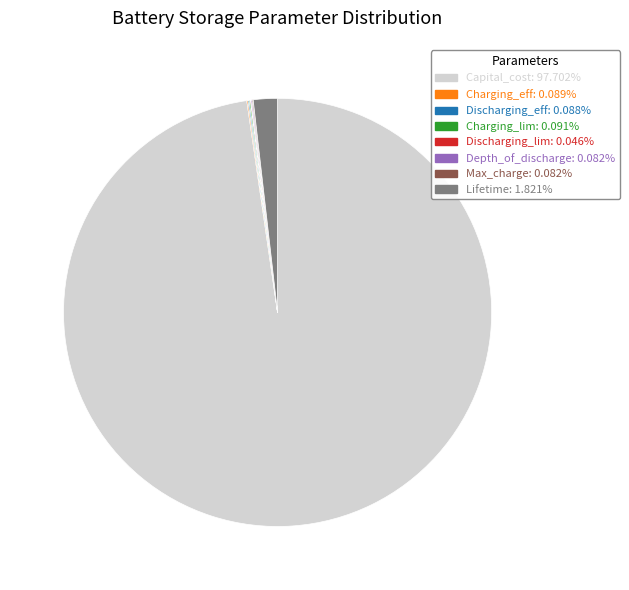

Which slice represents more than half of the pie?

Capital_cost